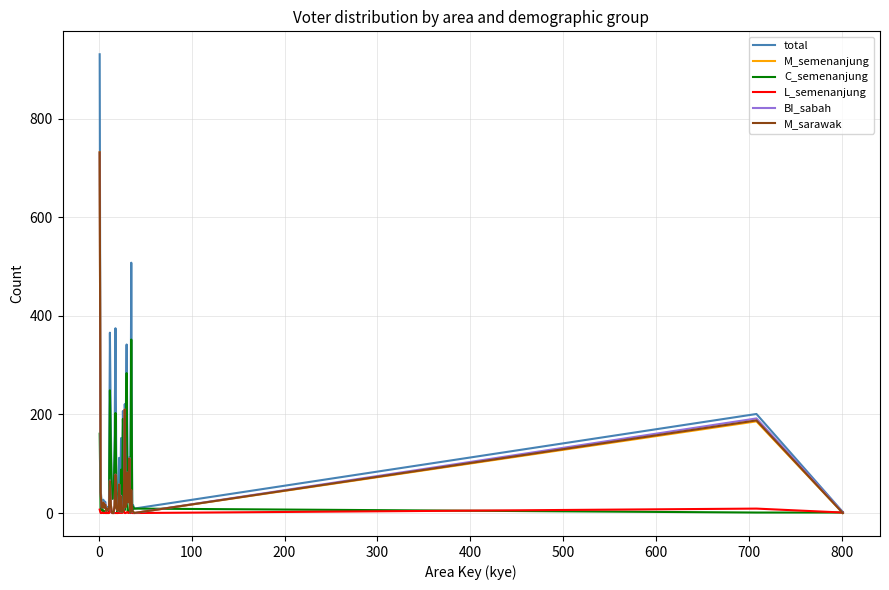

True or false: M_sarawak has more than 0 points higher than both neighbors.

True